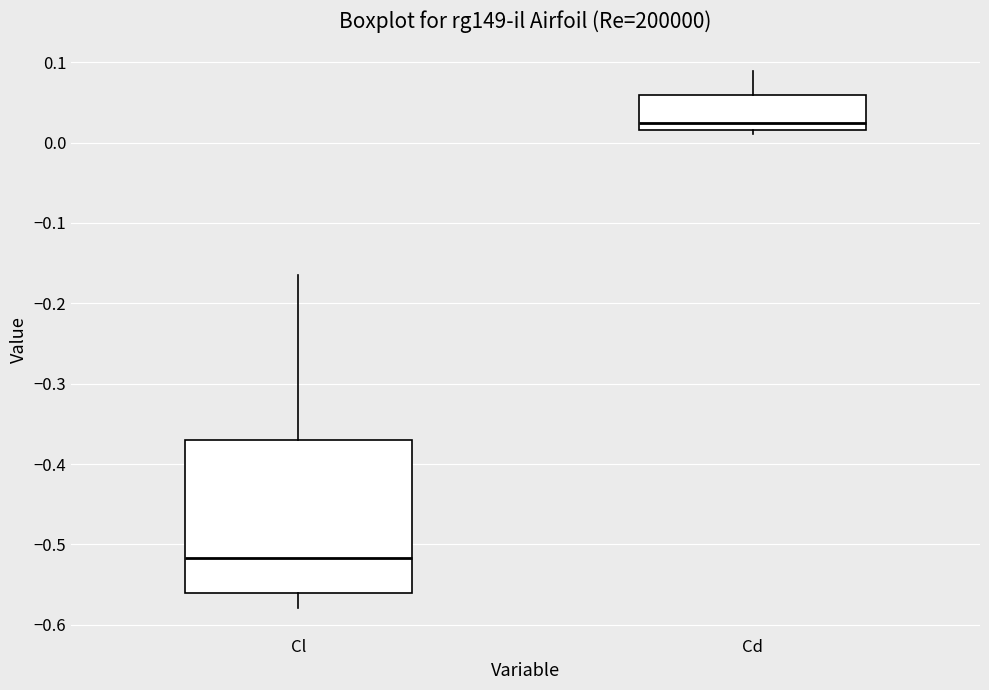

Comparing the boxes themselves (not the whiskers), which one is the tallest?

Cl